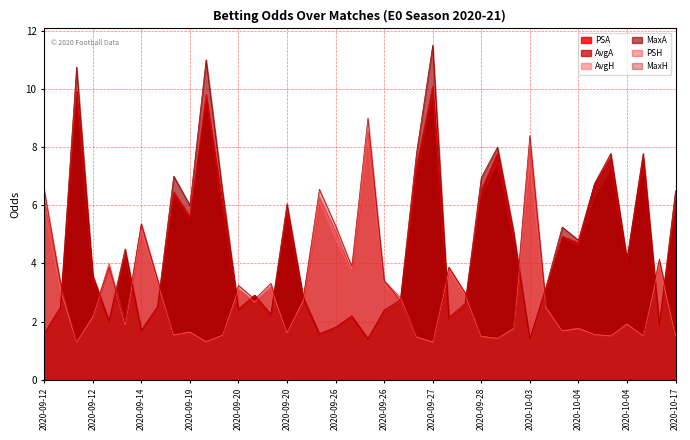

The MaxH series shows 2.7 at 2020-10-04. True or false?

False